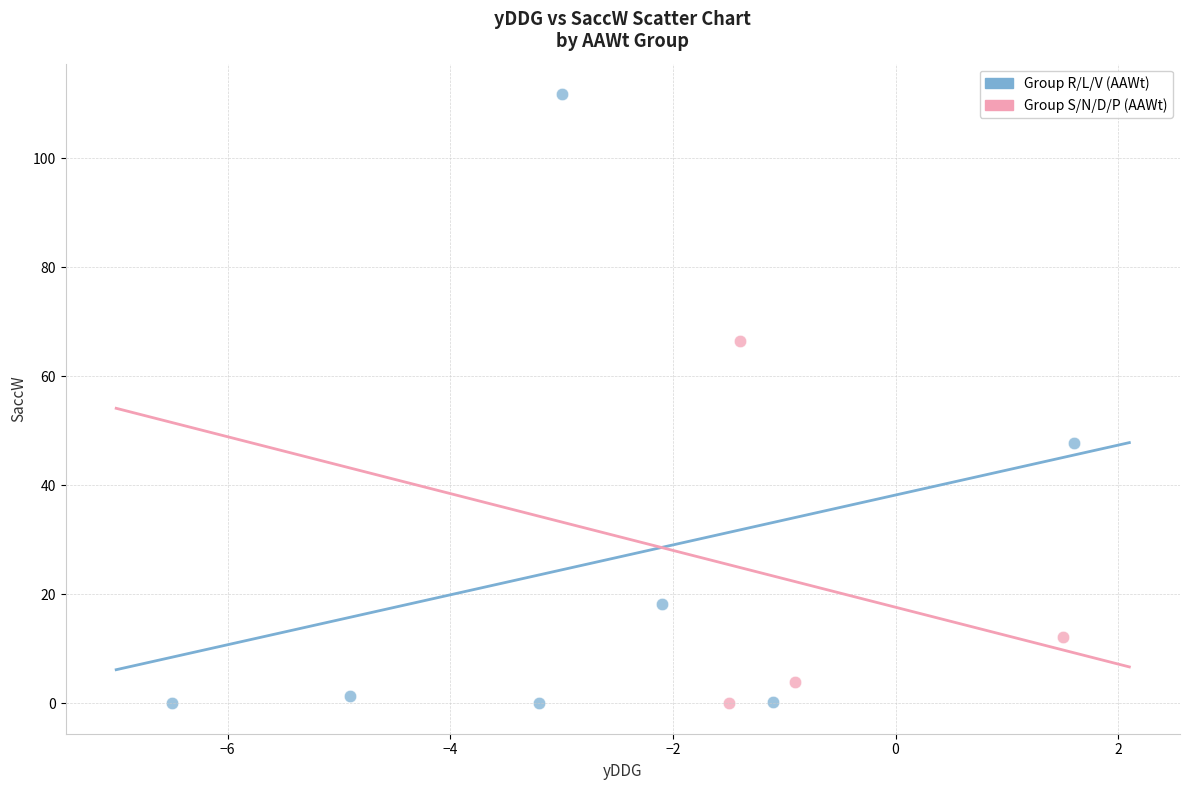

Which series contains the highest Y value?

Group R/L/V (AAWt)